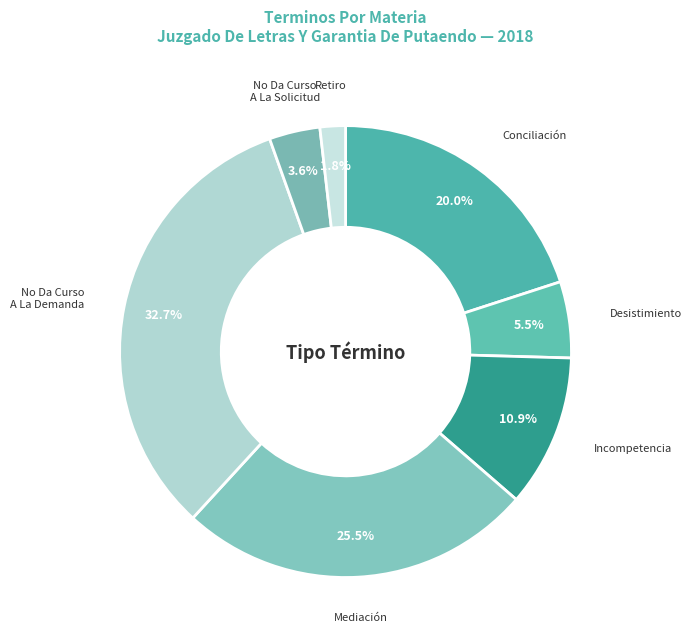

How many segments does this pie chart have?

7